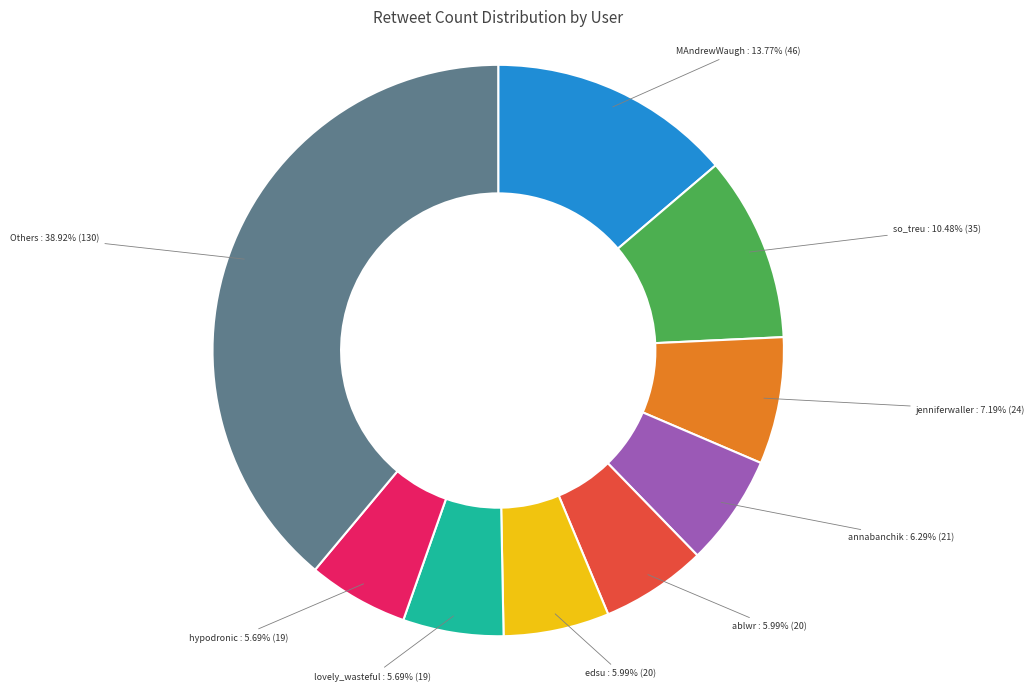

Count the number of slices in the pie.

9